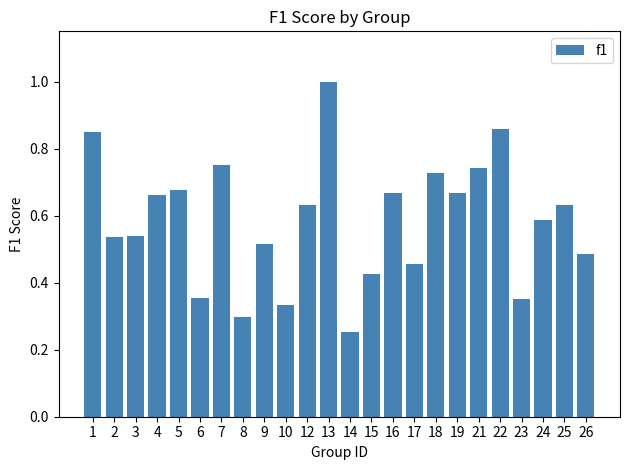

How many data points does each series have?

24